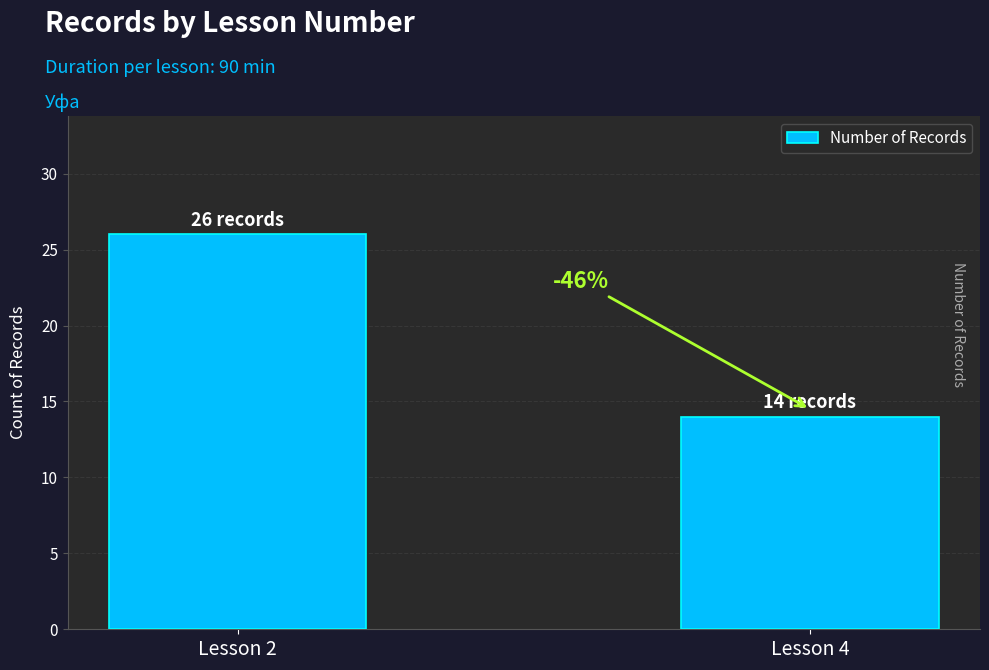

What is the sum of all values?

40